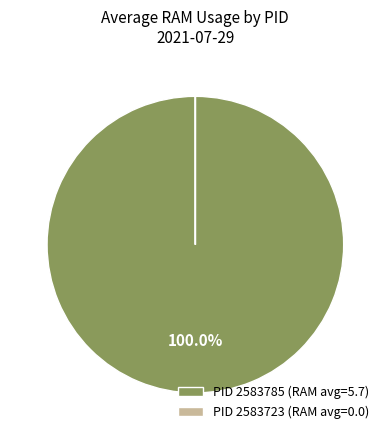

Does PID 2583785 (RAM avg=5.7) represent more than half of the total?

Yes